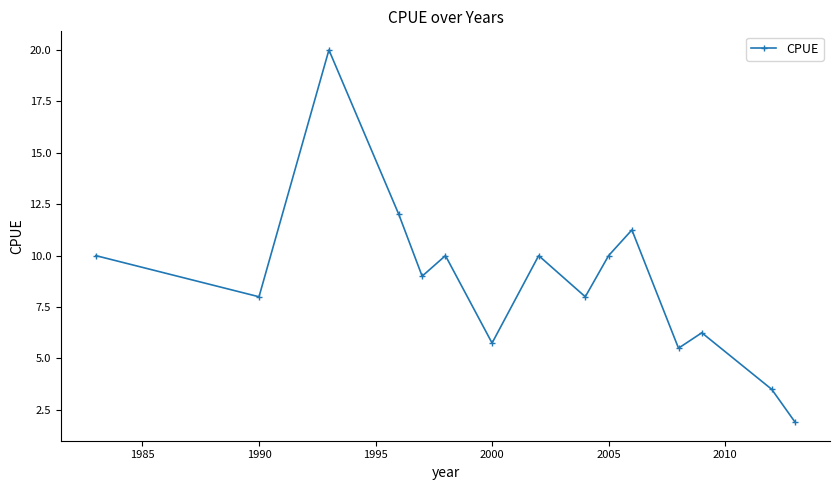

What is the smallest value displayed?

1.9